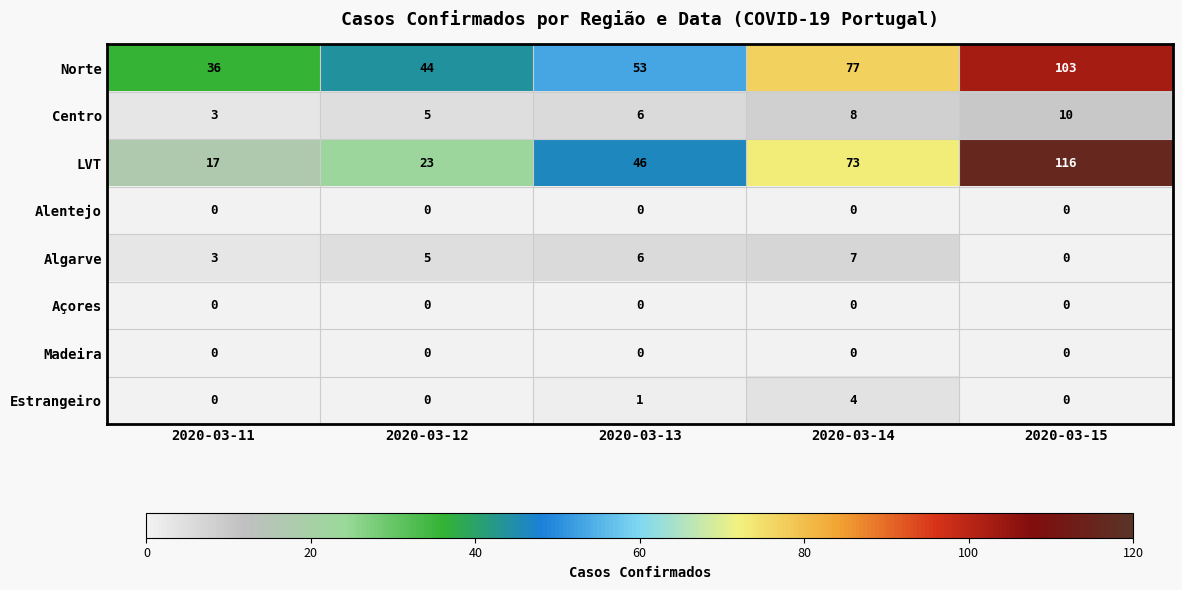

True or false: Estrangeiro has a value of 4 at 2020-03-14.

True